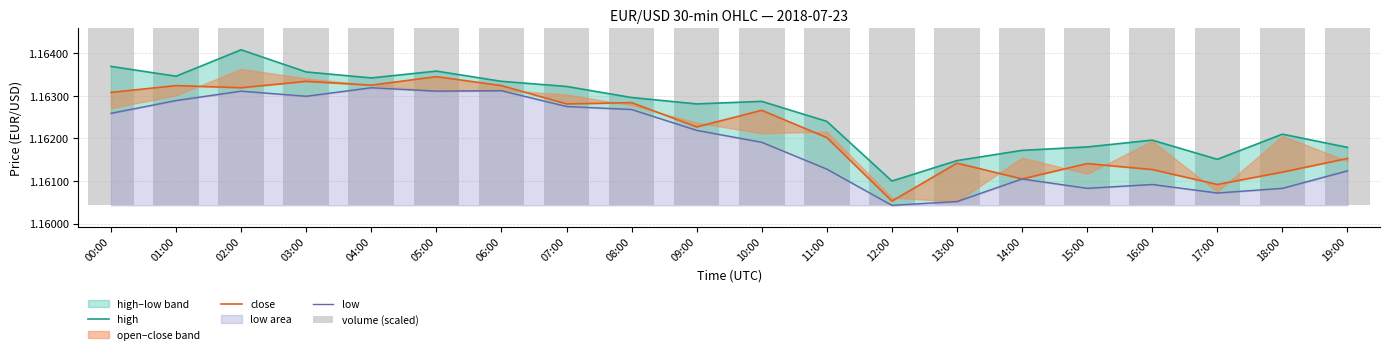

At which category does the chart reach its minimum across all series?

12:00